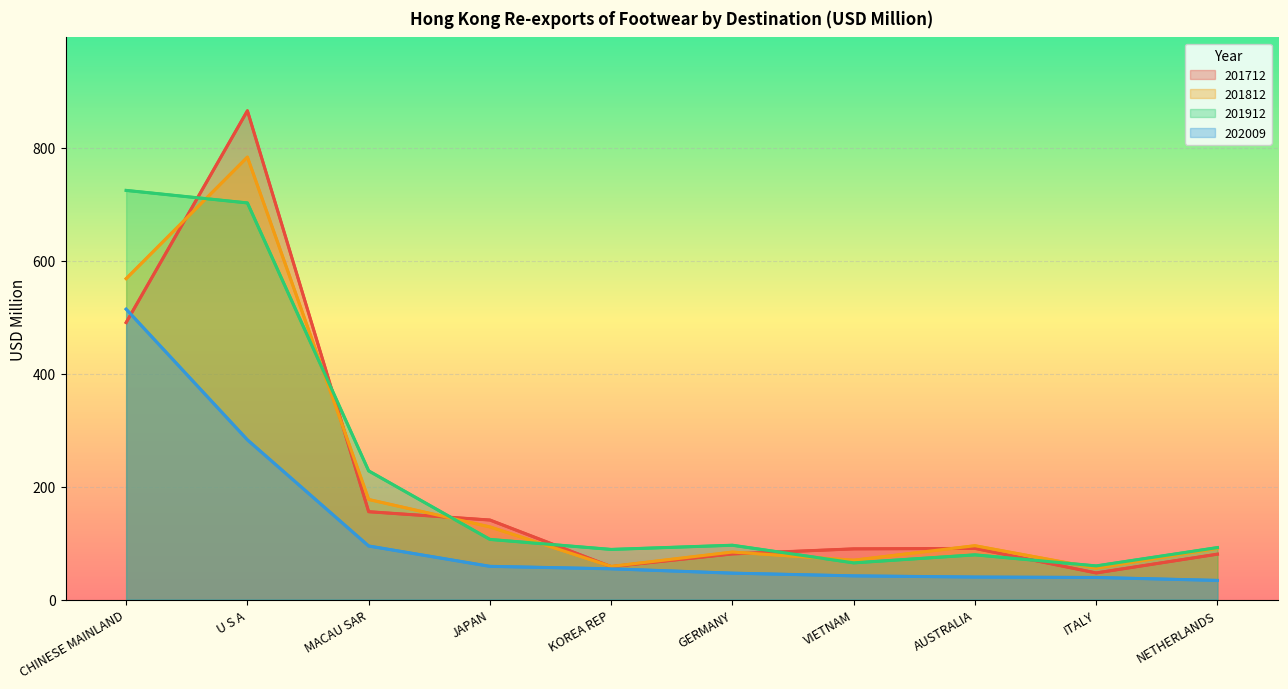

At which label does 202009 reach its minimum?

NETHERLANDS